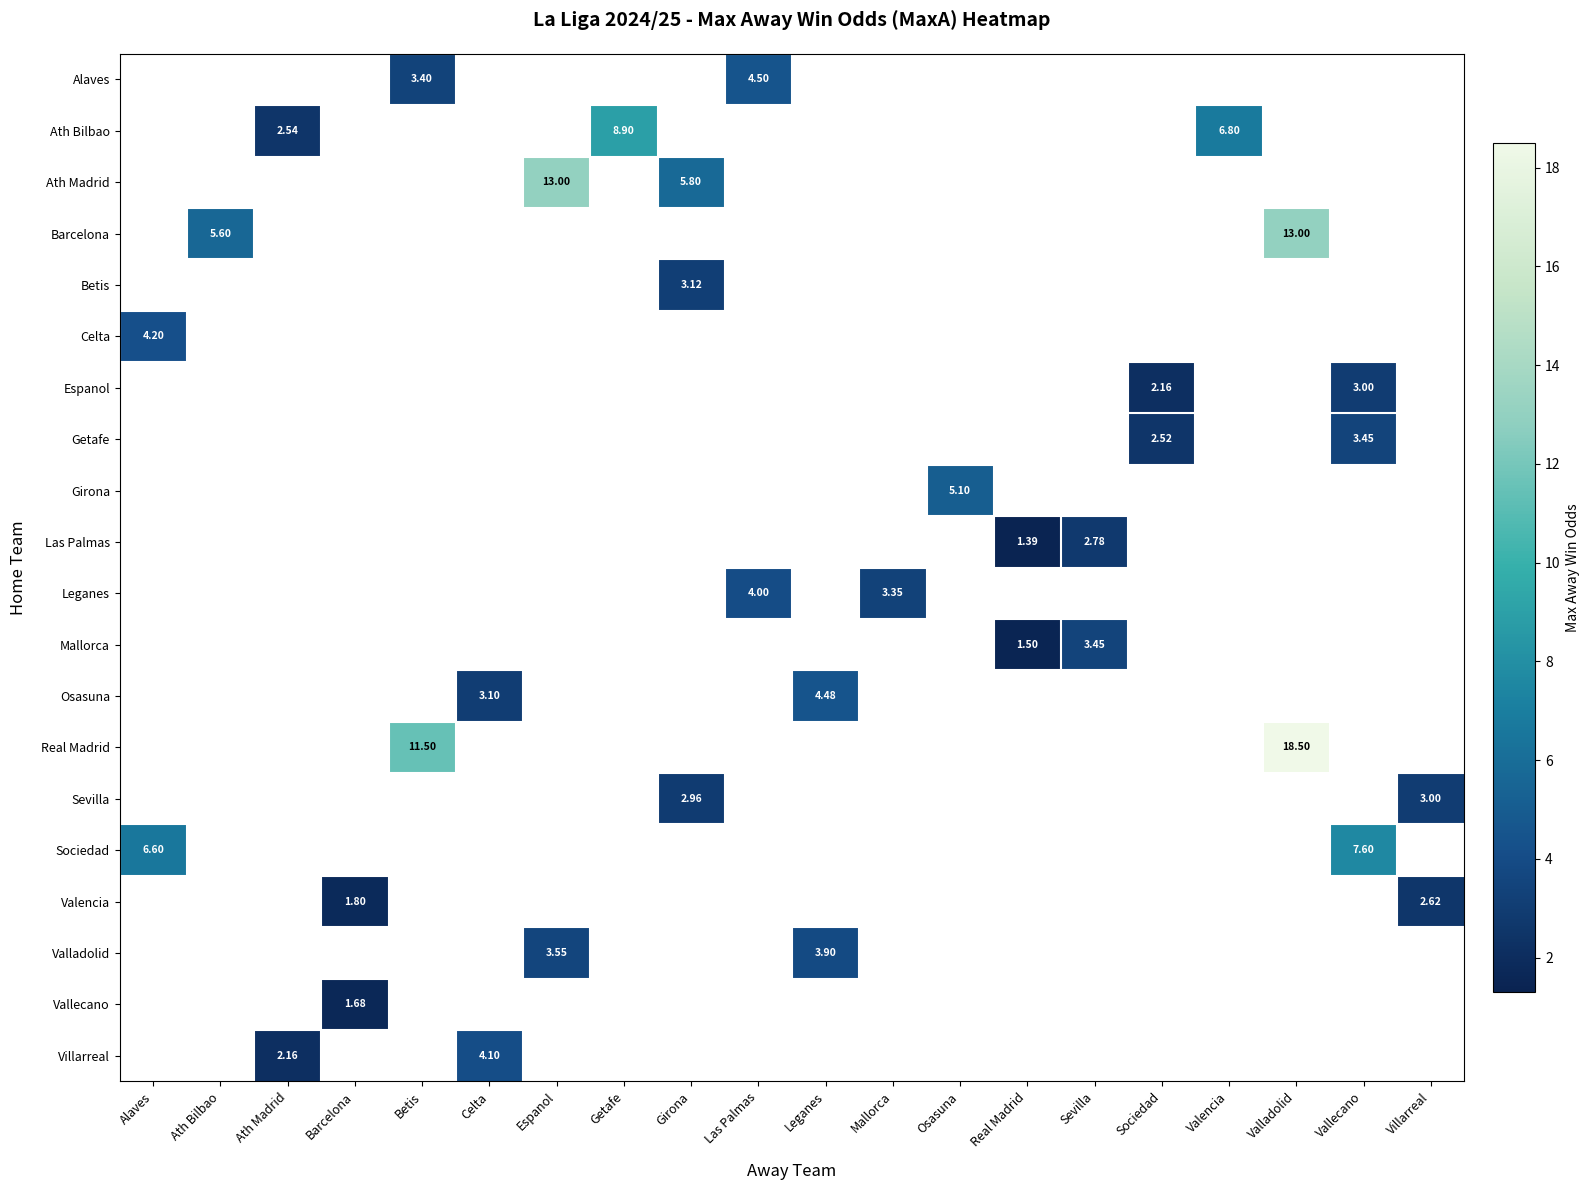

Count the number of categories in the chart.

20